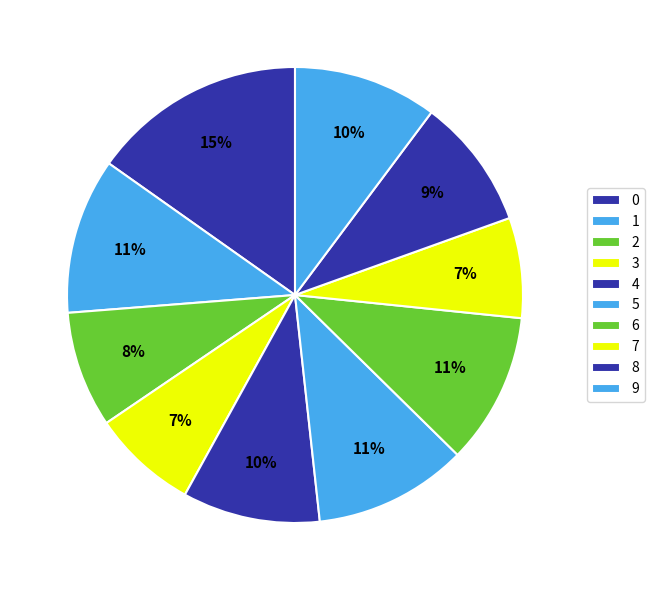

What percentage is the 8 slice, to the nearest percent?

9%